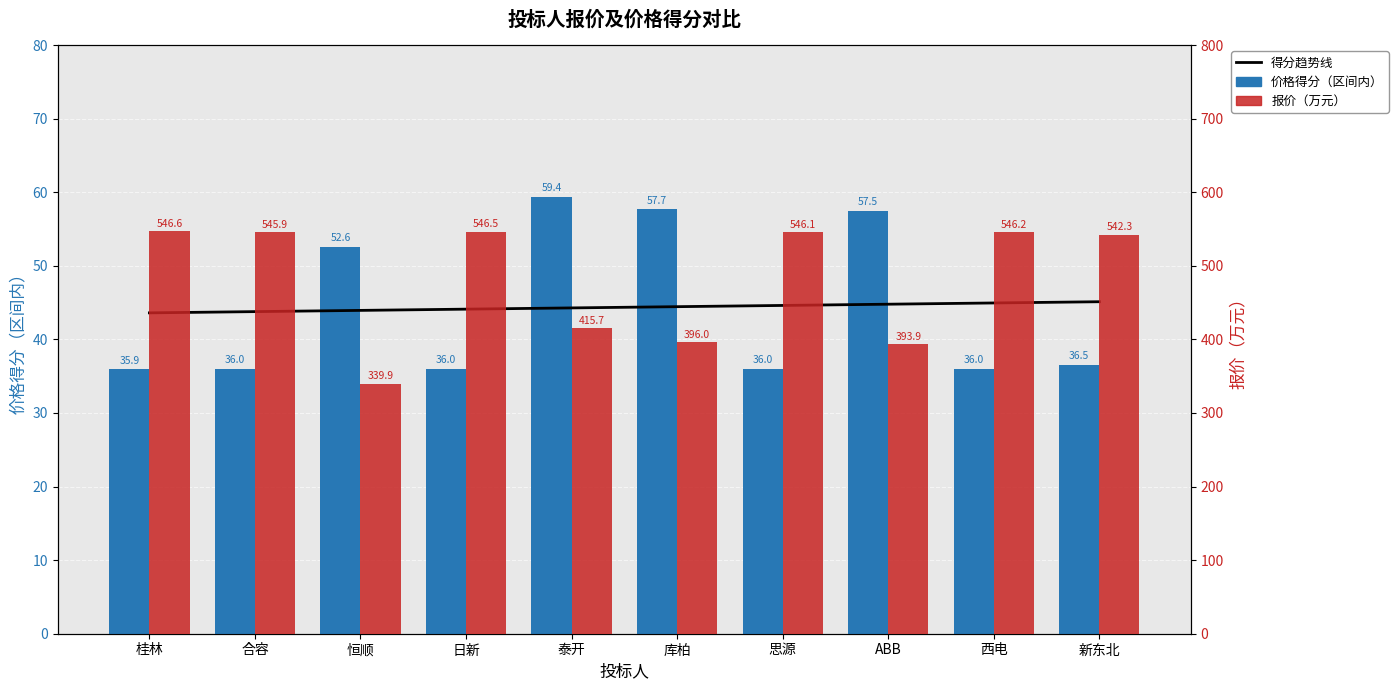

At which label is 价格得分（区间内） closest to 47?

恒顺